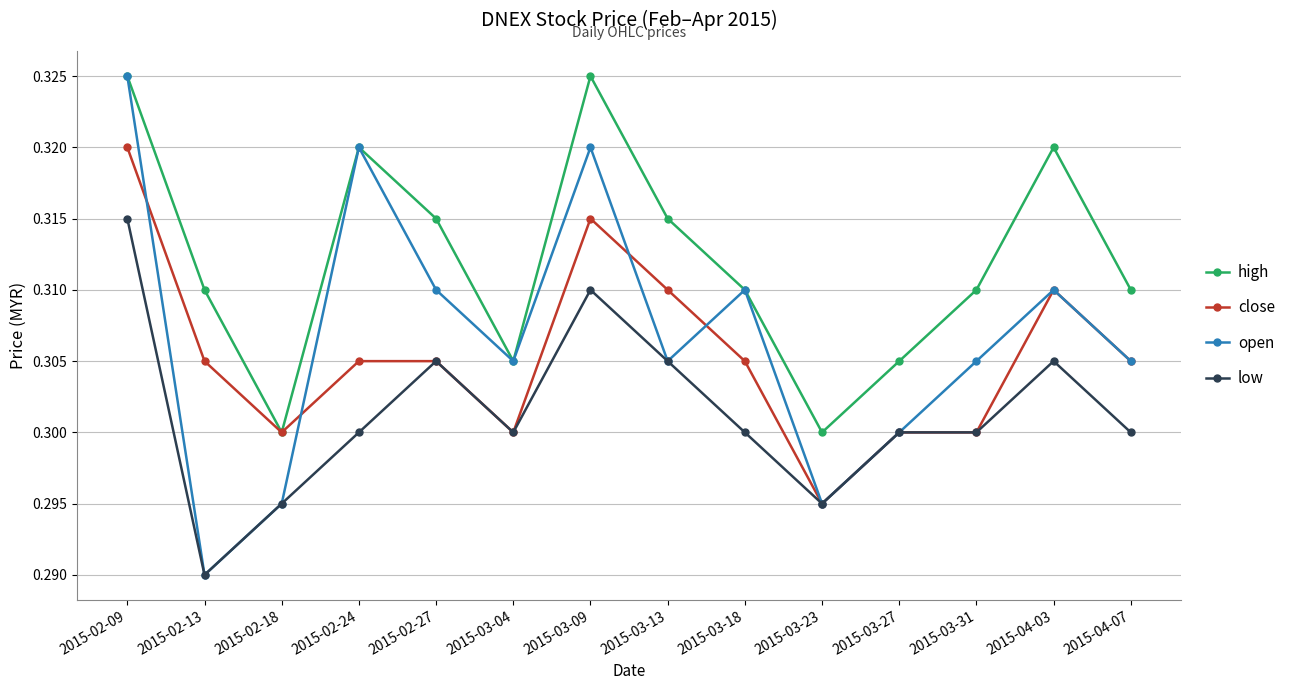

Rank the series at 2015-03-09 from lowest to highest value.

low, close, open, high